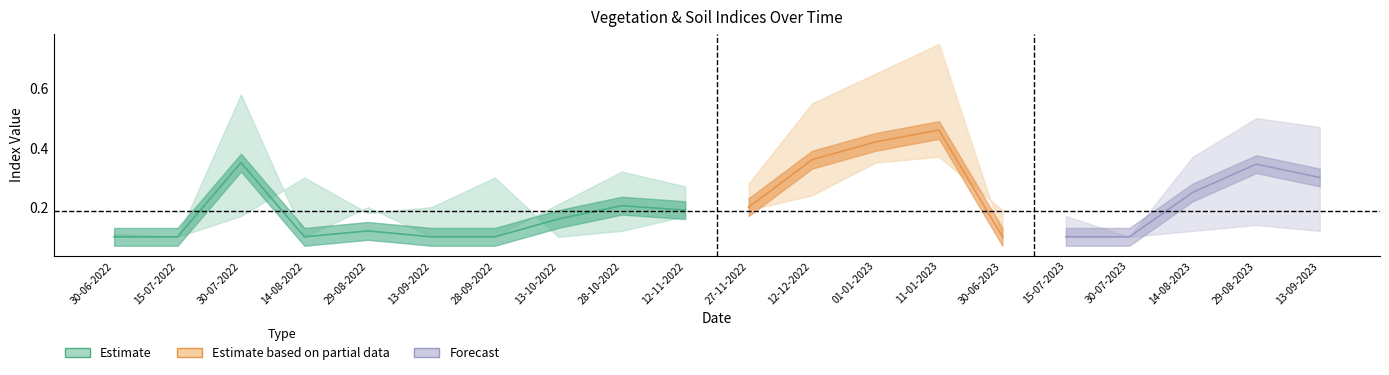

How many lines are shown in the chart?

6